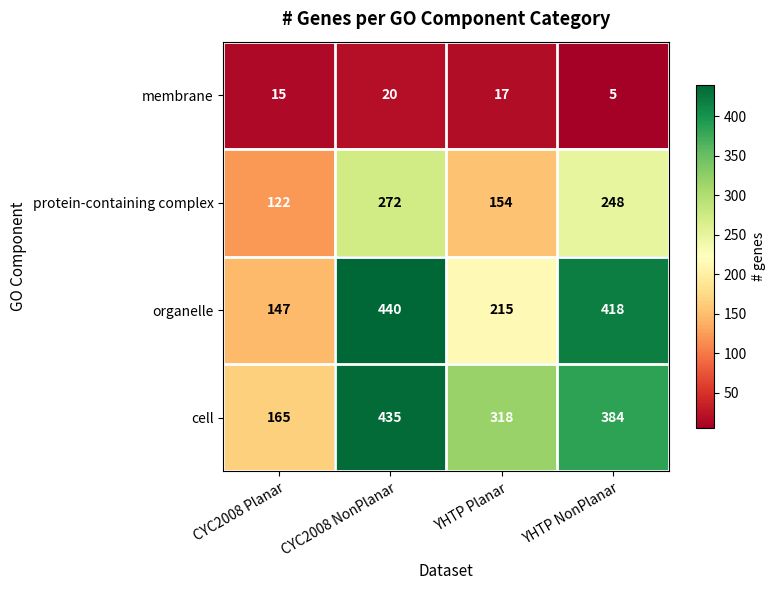

Reading right to left, list all the values displayed in this chart.

membrane: YHTP NonPlanar=5	YHTP Planar=17	CYC2008 NonPlanar=20	CYC2008 Planar=15
protein-containing complex: YHTP NonPlanar=248	YHTP Planar=154	CYC2008 NonPlanar=272	CYC2008 Planar=122
organelle: YHTP NonPlanar=418	YHTP Planar=215	CYC2008 NonPlanar=440	CYC2008 Planar=147
cell: YHTP NonPlanar=384	YHTP Planar=318	CYC2008 NonPlanar=435	CYC2008 Planar=165